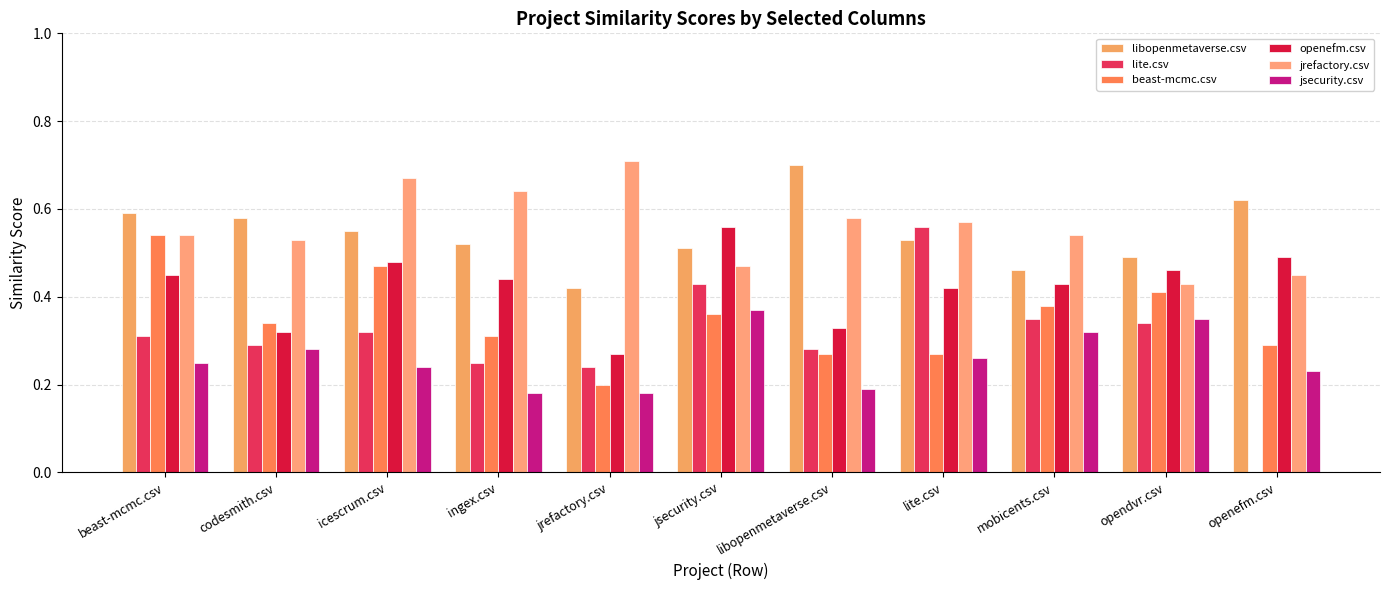

Which series changed the most between ingex.csv and jrefactory.csv?

openefm.csv